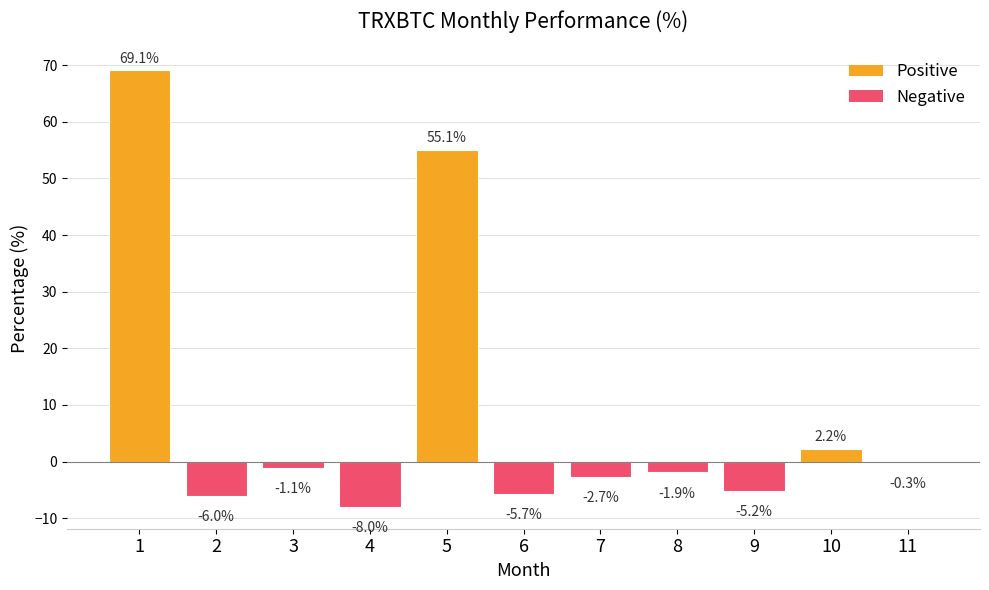

How many values are below -1?

7